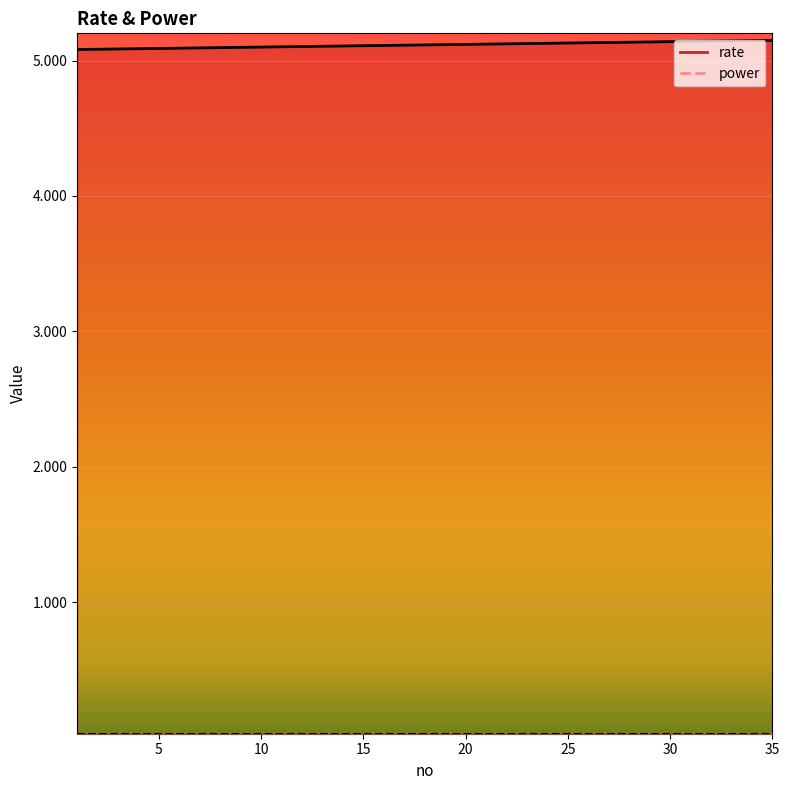

At which label is the value closest to 5?

1